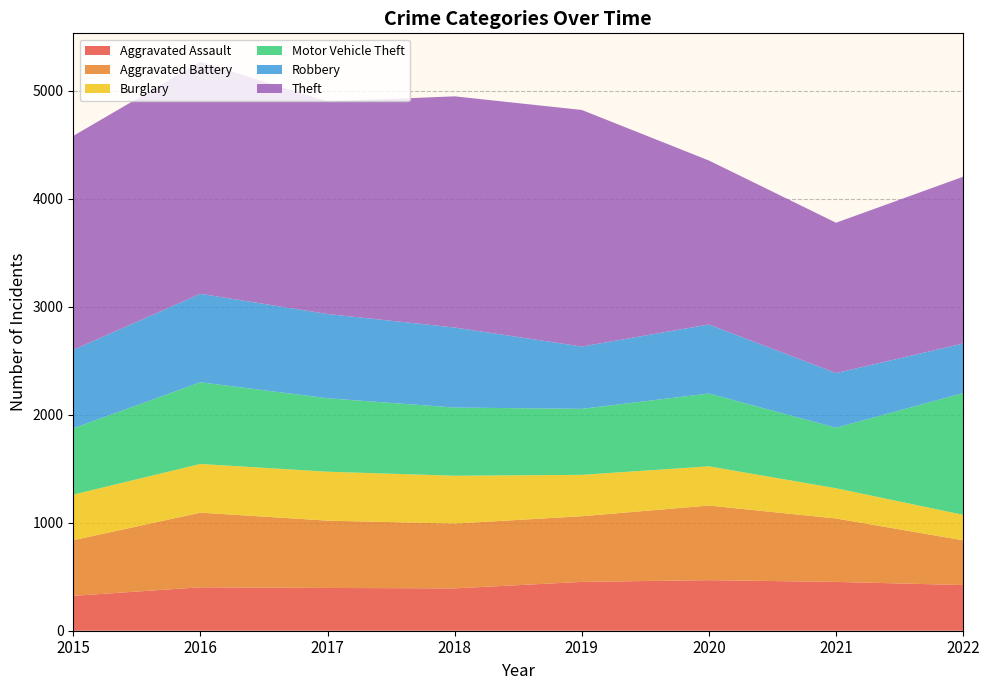

Reading right to left, list all the values displayed in this chart.

Aggravated Assault: 423	452	468	452	392	396	402	323
Aggravated Battery: 414	587	691	608	600	623	691	515
Burglary: 236	280	363	383	443	453	451	422
Motor Vehicle Theft: 1127	560	674	611	631	680	756	614
Robbery: 459	506	639	577	741	780	819	726
Theft: 1544	1392	1518	2190	2140	1968	2148	1981